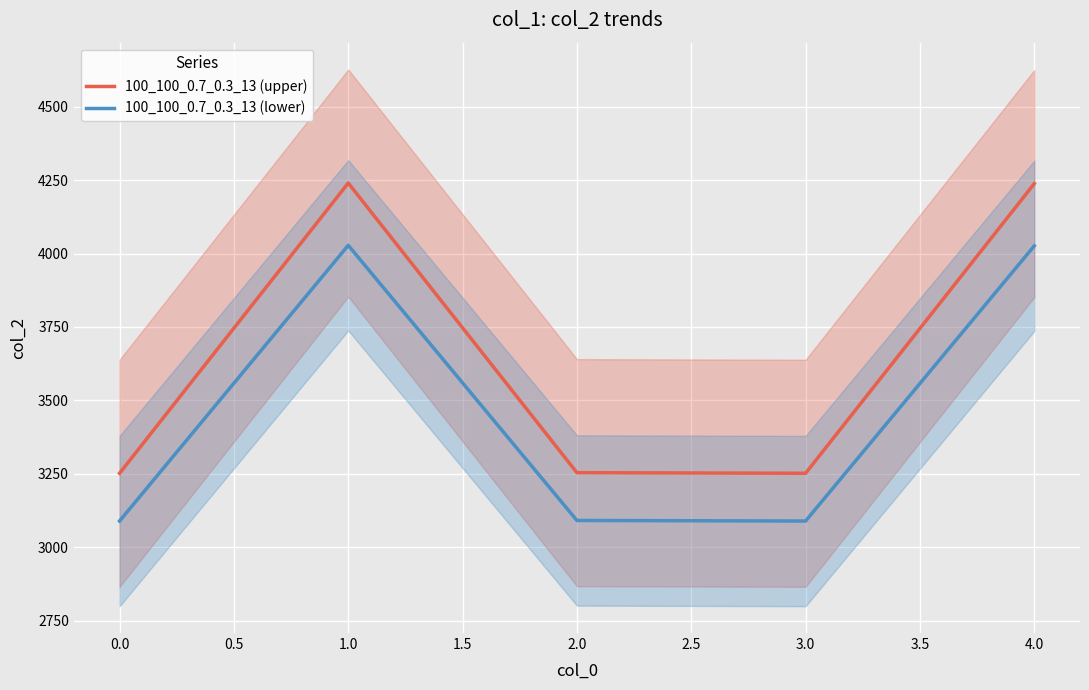

Which series has the widest spread of values?

100_100_0.7_0.3_13 (upper)